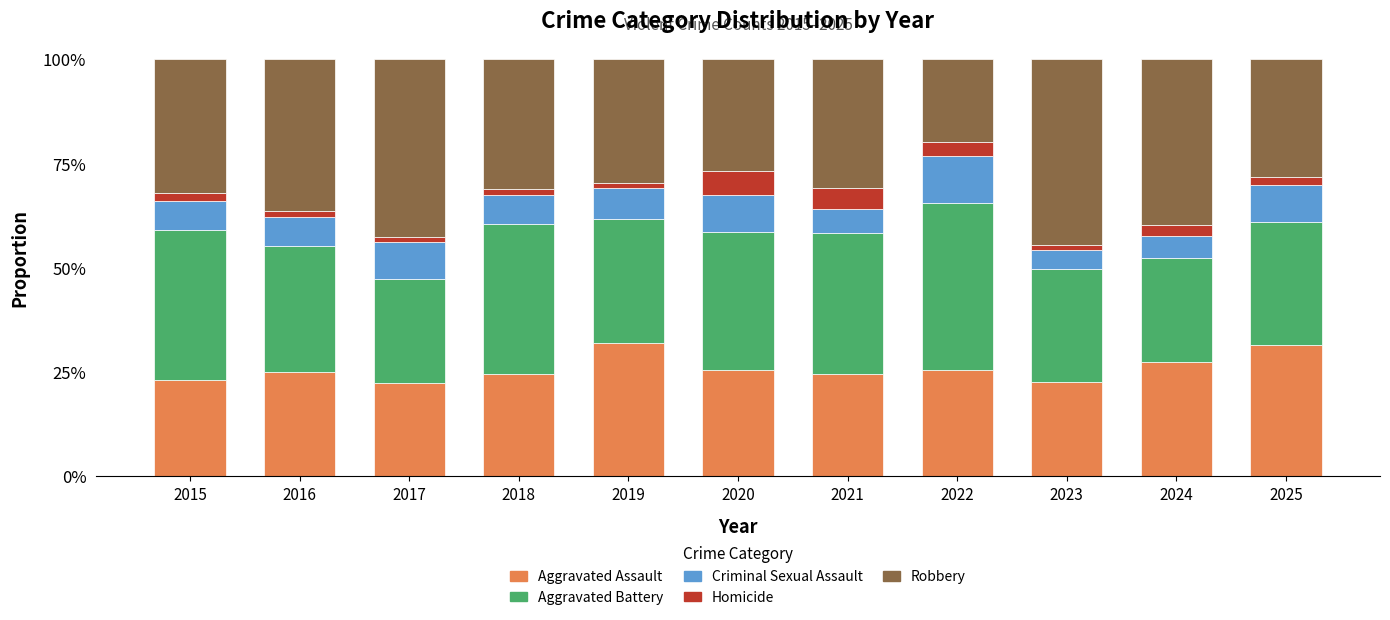

What is the highest value of the Aggravated Assault series?

32.0